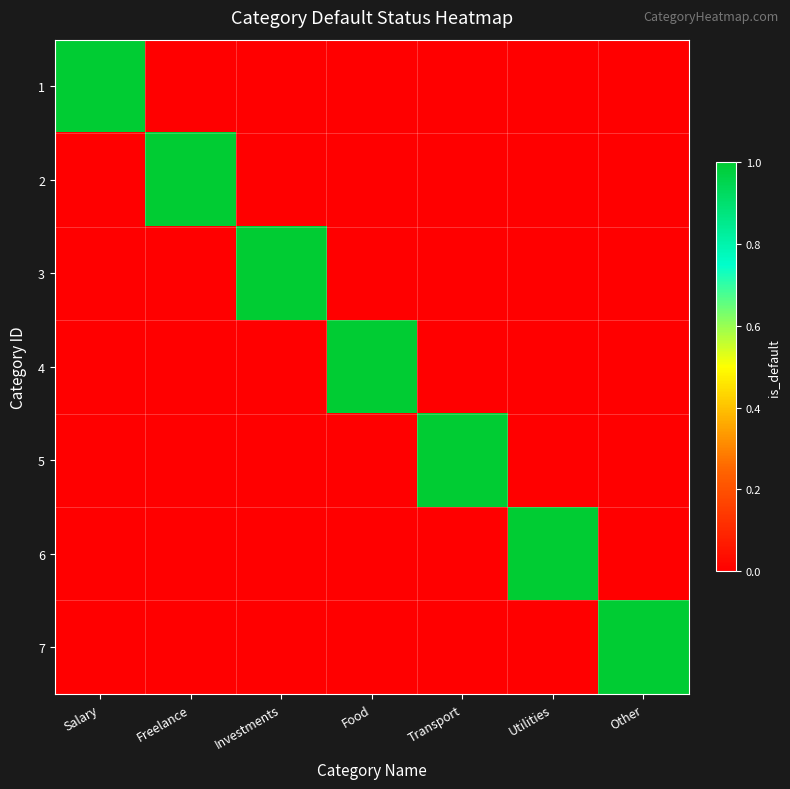

How many data points does each series have?

7